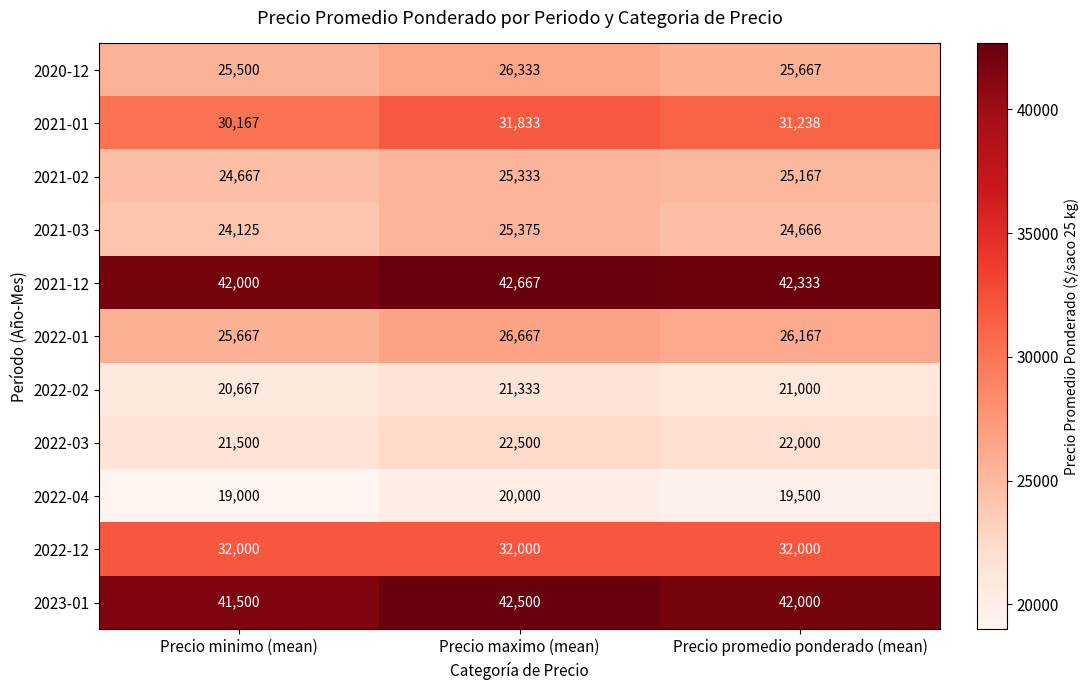

The value of 2022-04 at Precio minimo (mean) is 19000. True or false?

True